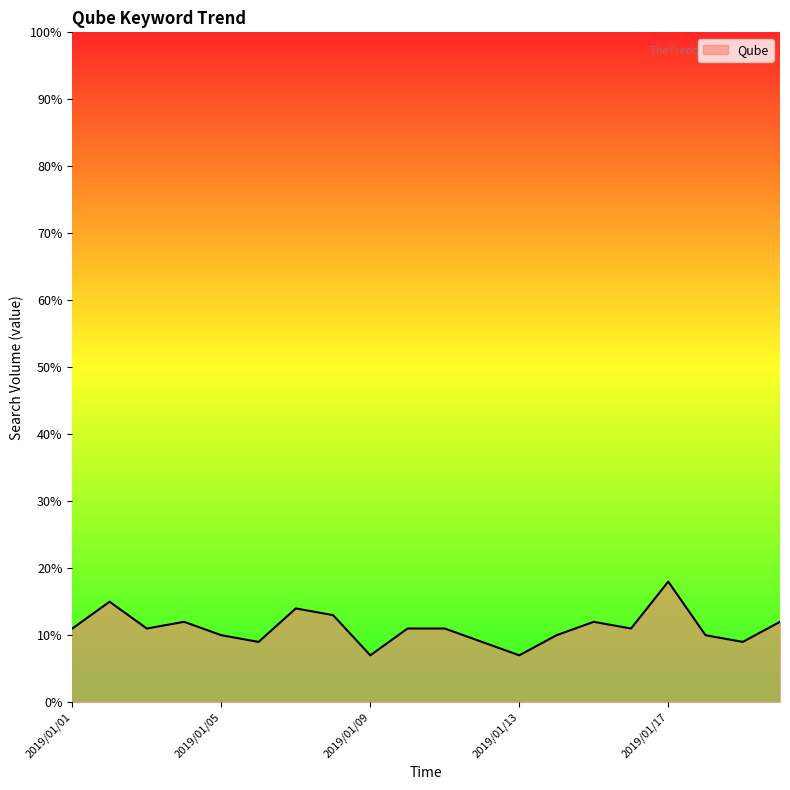

What is the smallest value displayed?

7